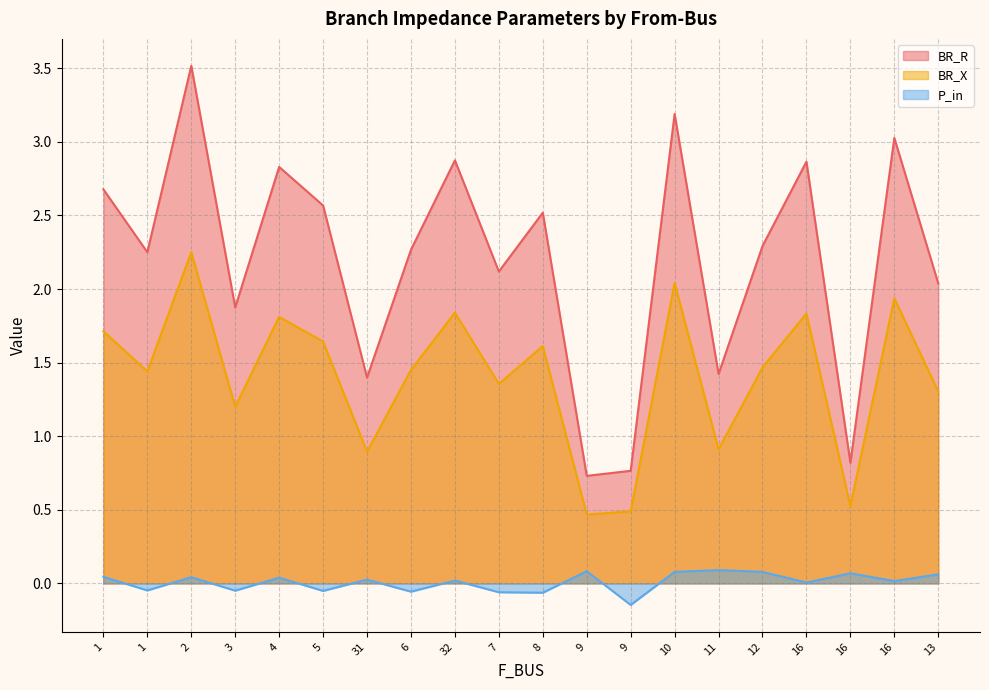

True or false: BR_X and P_in intersect in this chart.

False